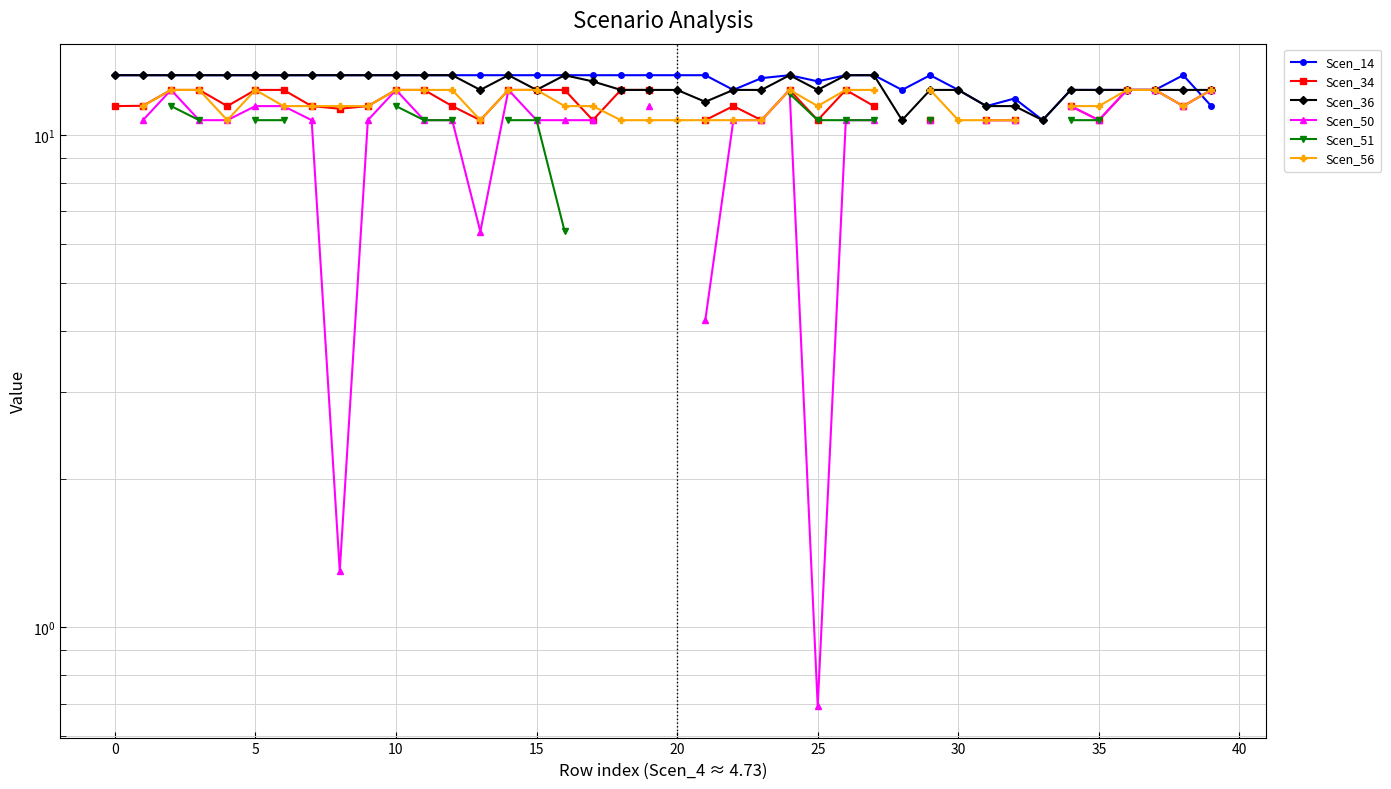

List the series in order of their peak value, highest first.

Scen_14, Scen_36, Scen_50, Scen_51, Scen_56, Scen_34